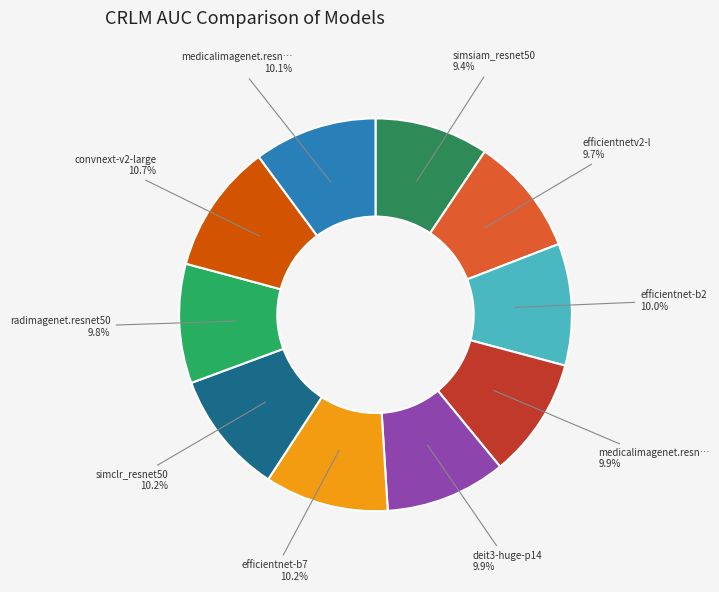

How many slices are in this pie chart?

10